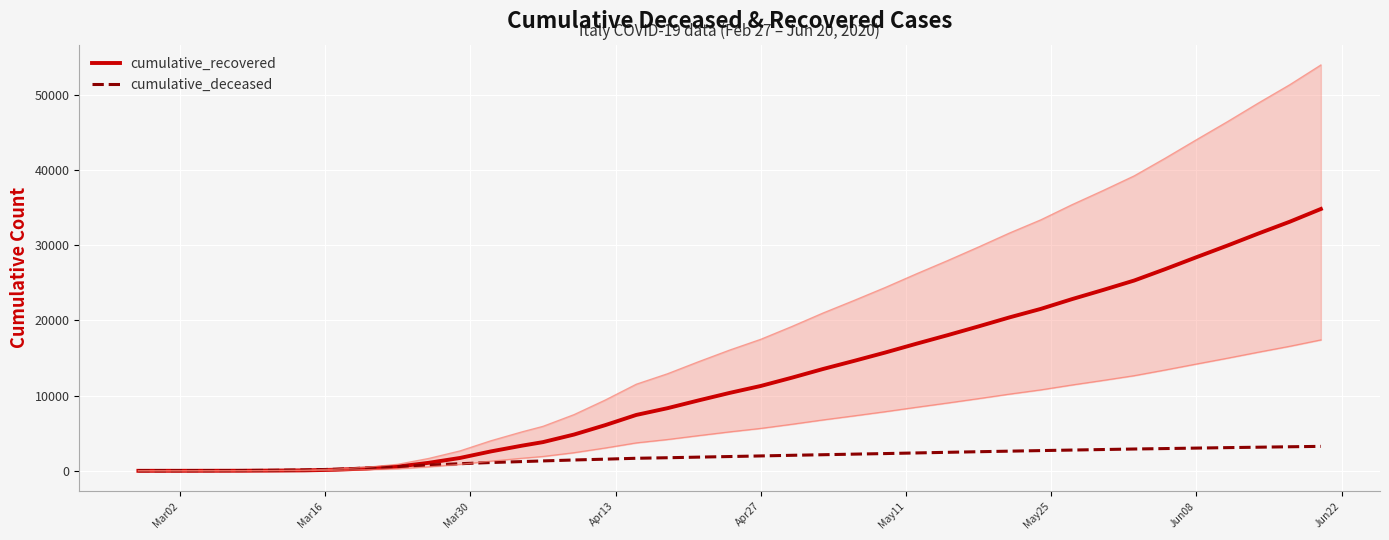

True or false: cumulative_recovered and cumulative_deceased cross at least once.

True